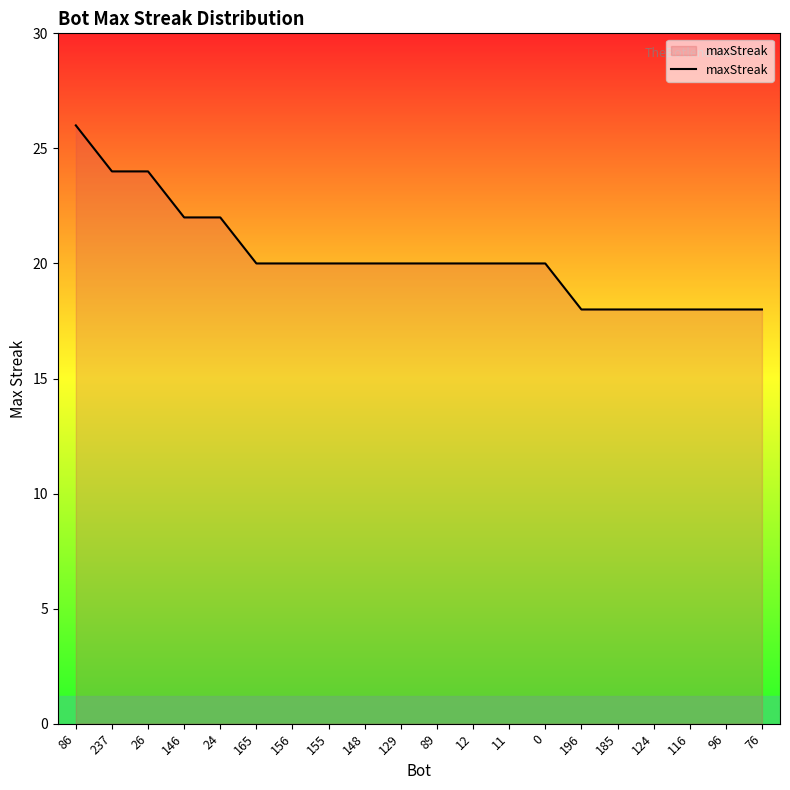

What is the greatest value displayed?

26